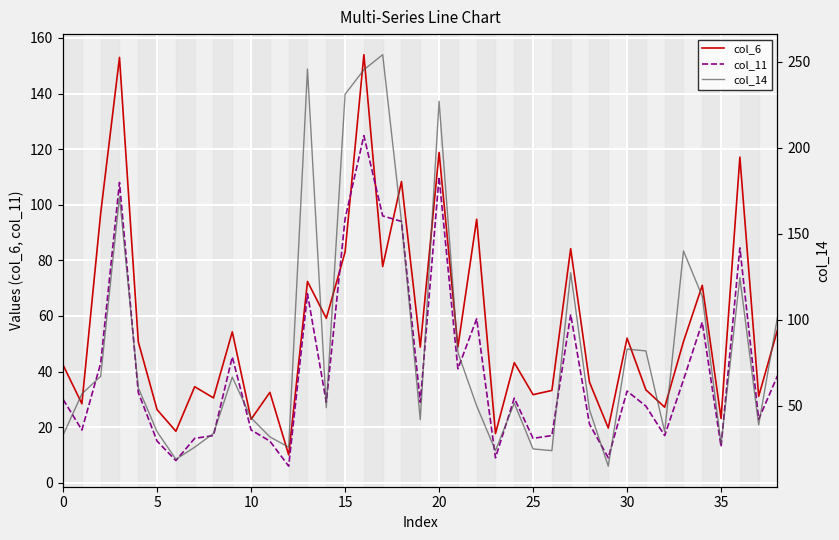

What is the average value of the col_6 series?

56.3